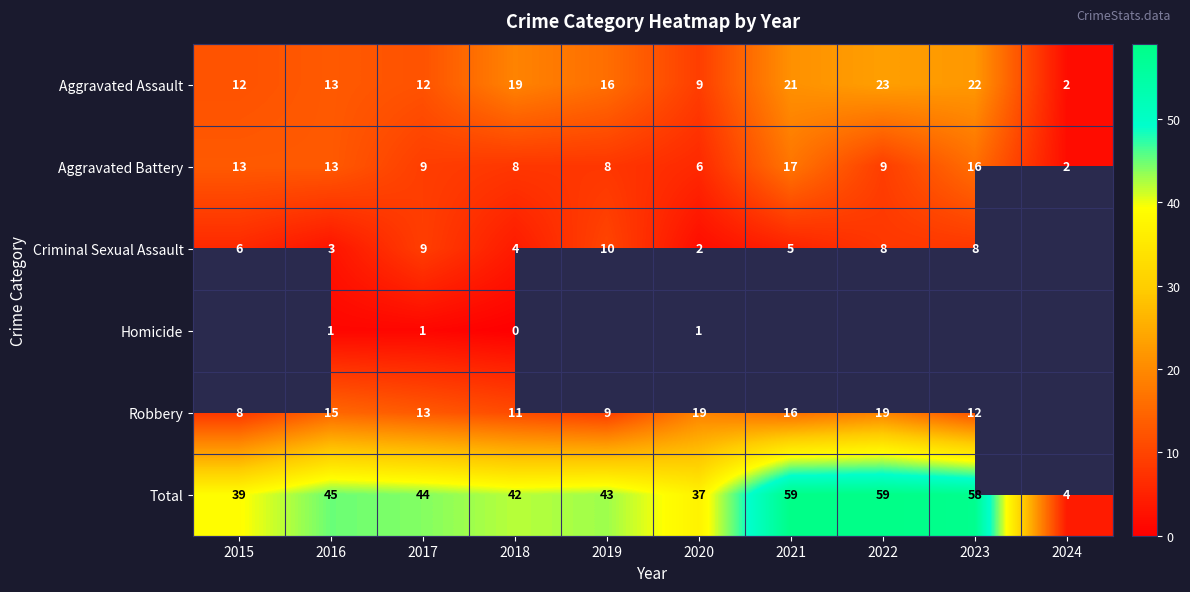

At which label does Aggravated Assault reach its minimum?

2024